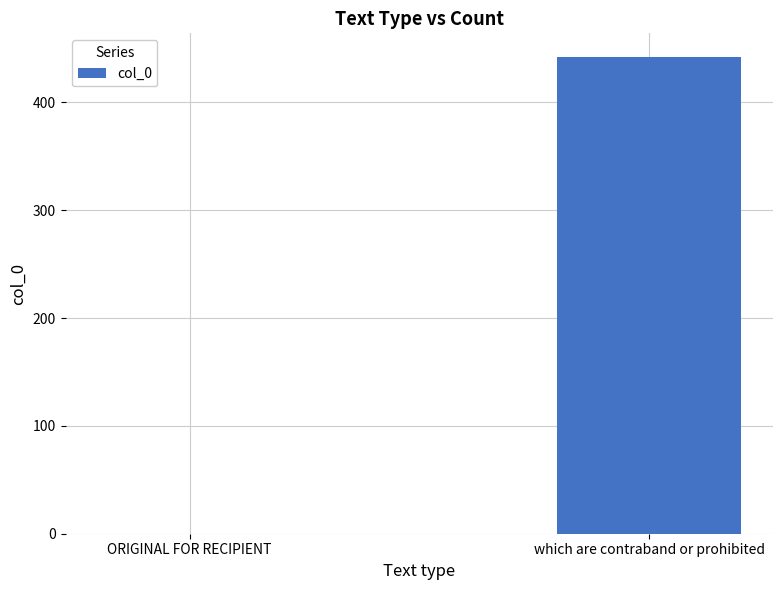

What is the change in value from ORIGINAL FOR RECIPIENT to which are contraband or prohibited?

+442